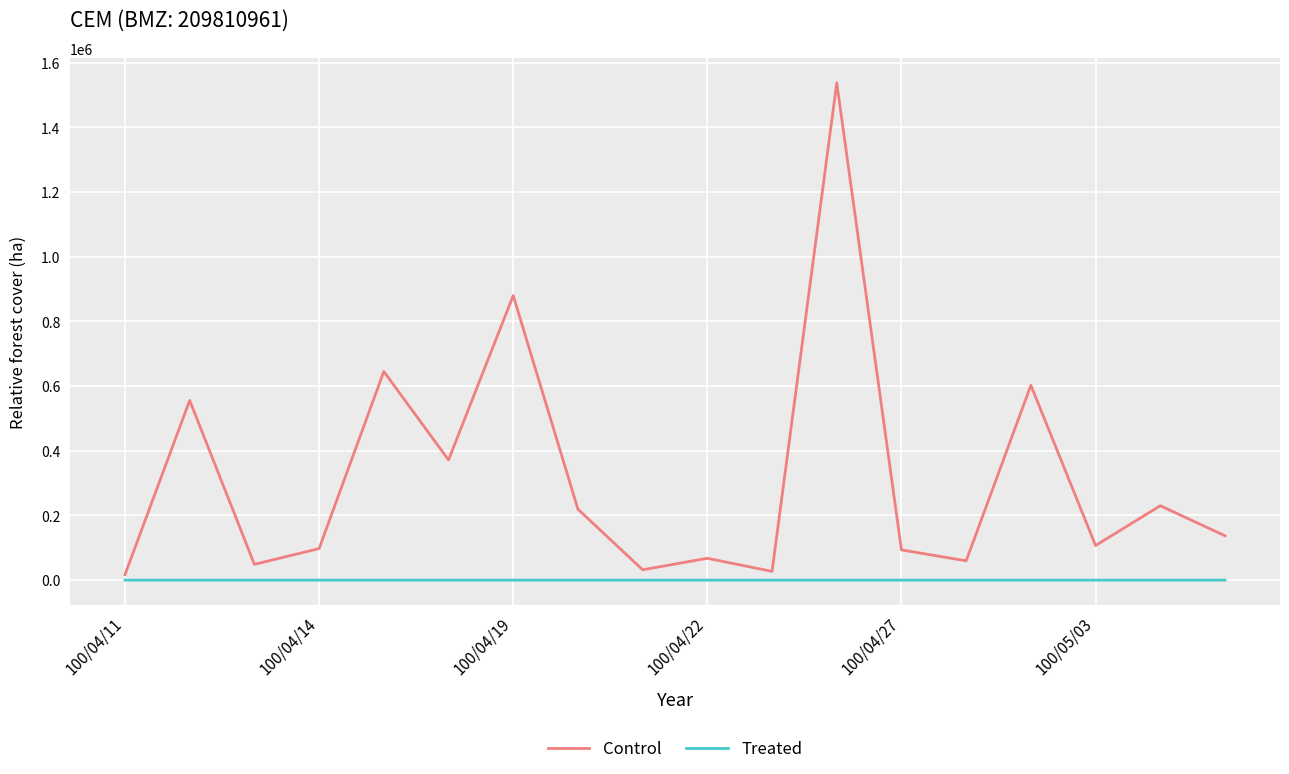

What is the smallest value displayed?

-0.4